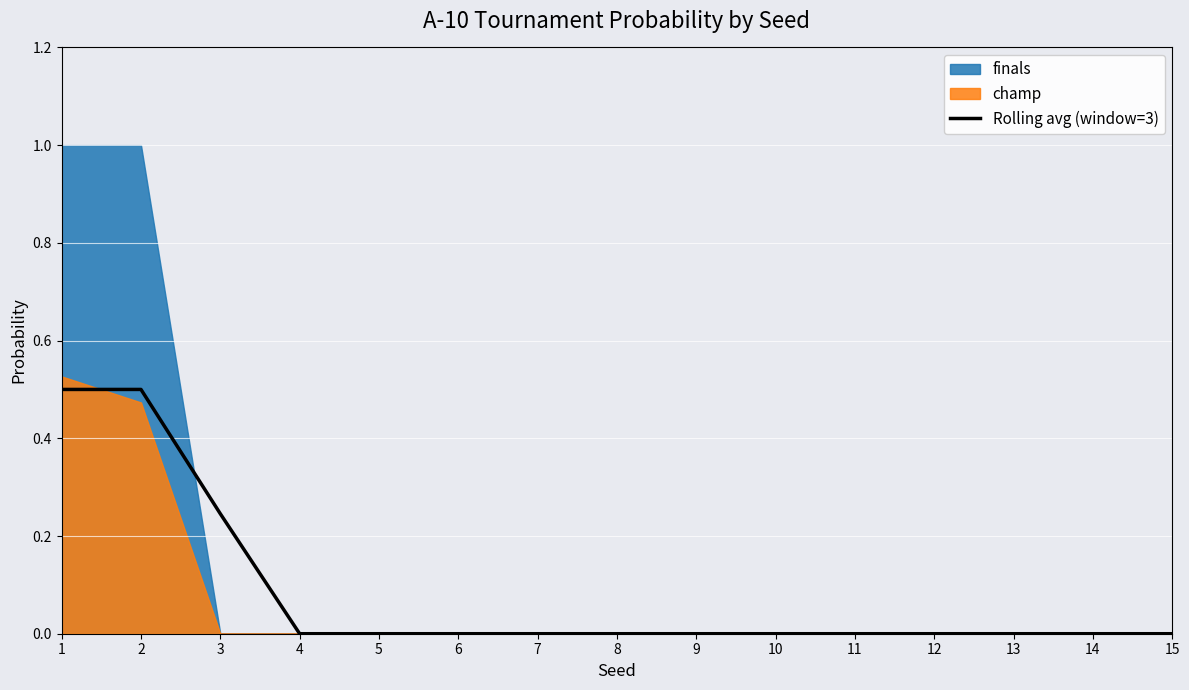

Is it true that the value at 7 is 0.0?

True